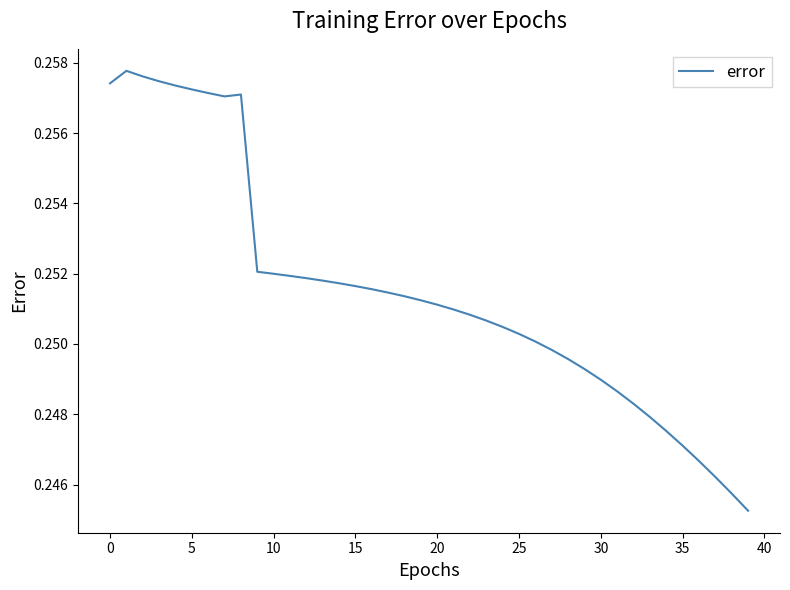

Does the chart have visible grid lines?

No